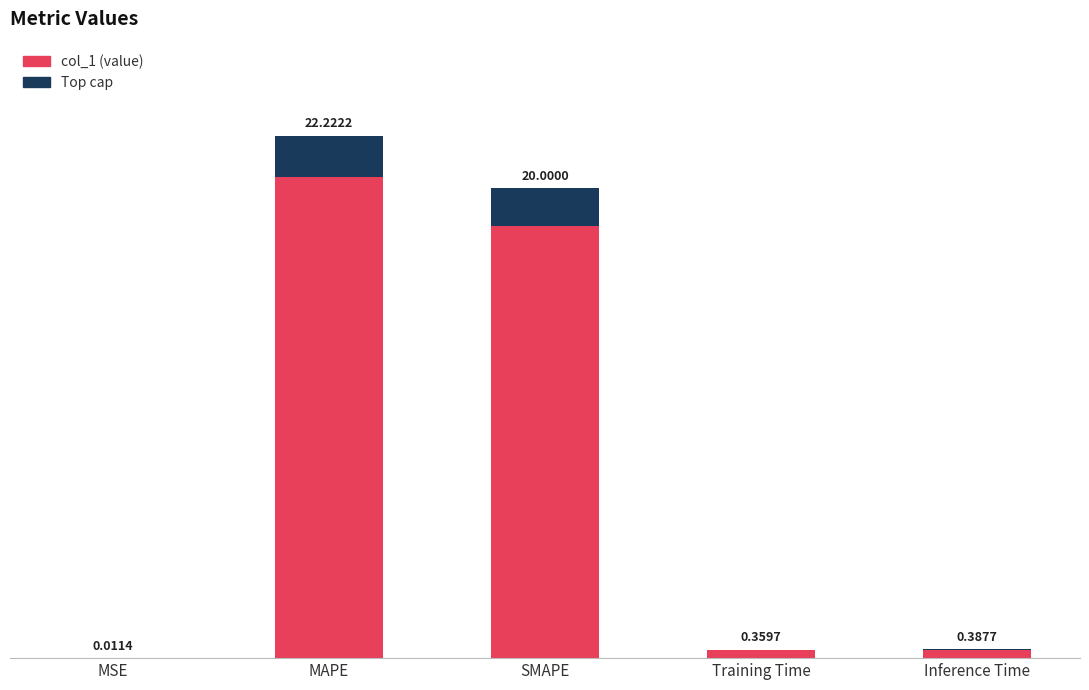

Rank the categories by value from lowest to highest.

MSE, Training Time, Inference Time, SMAPE, MAPE